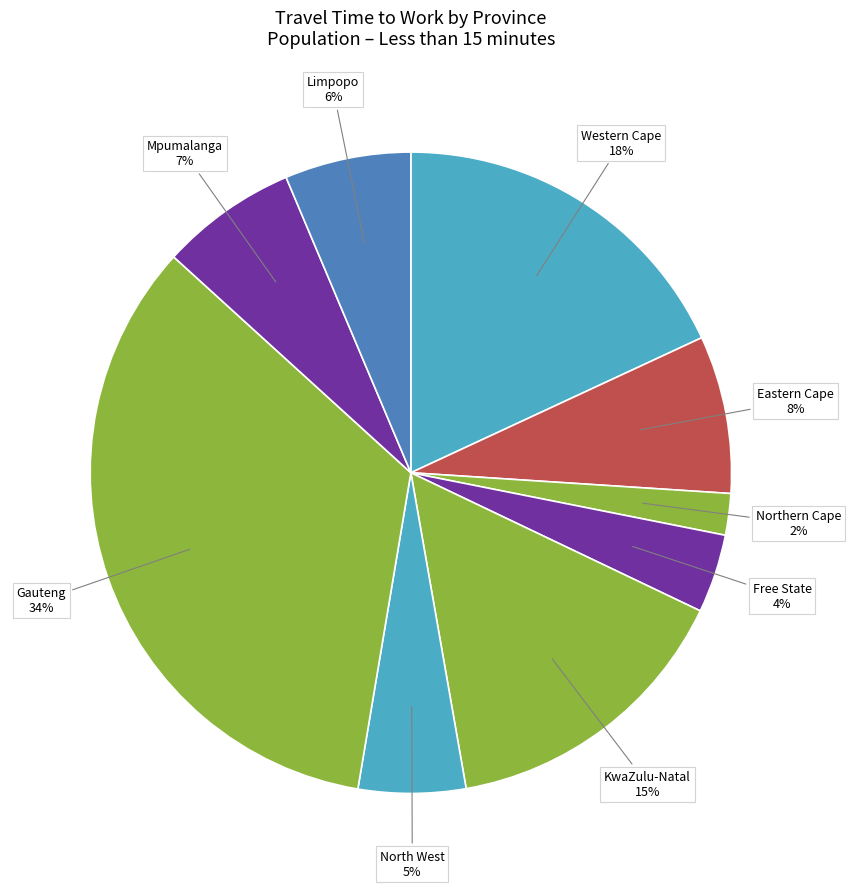

Combined, do KwaZulu-Natal and Gauteng account for over 50%?

No